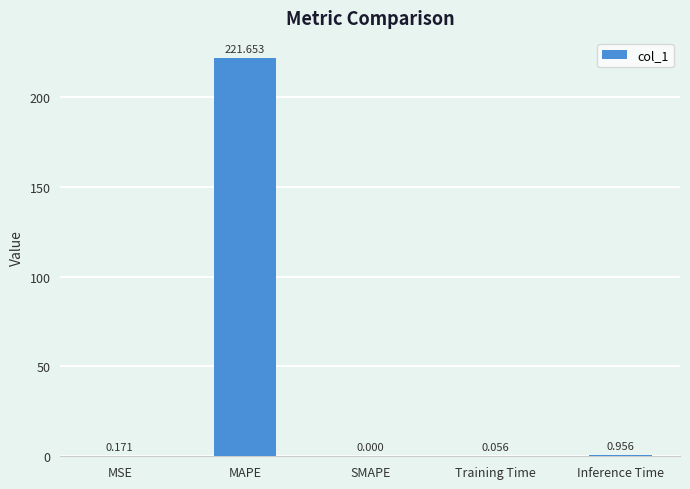

Where is the data nearest to the value 110?

Inference Time